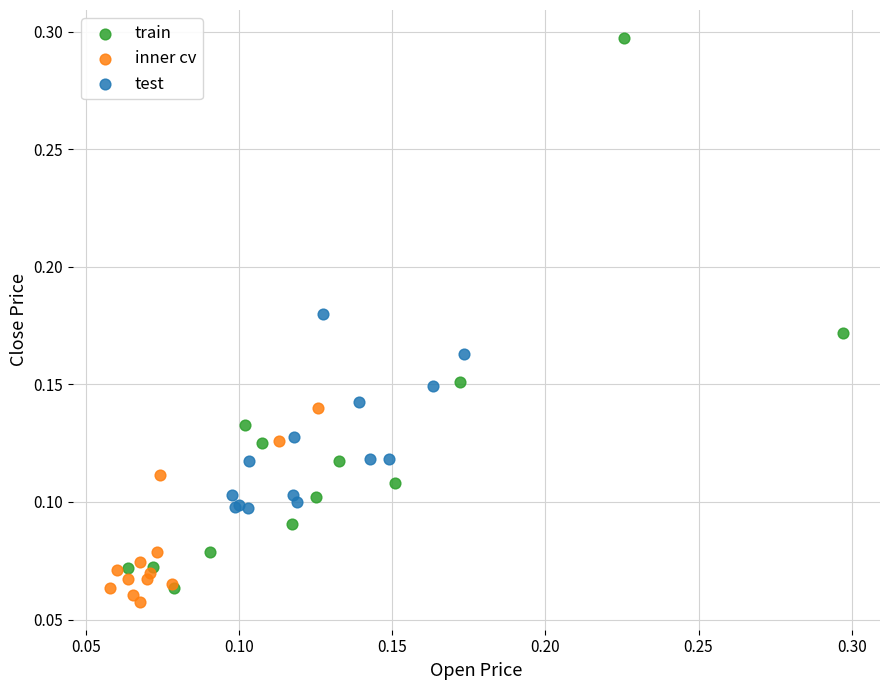

Which series reaches the maximum Y coordinate?

train